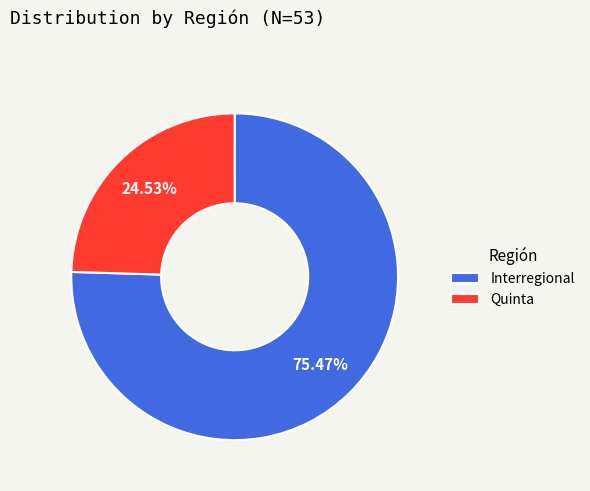

Which category has the biggest portion of the pie?

Interregional